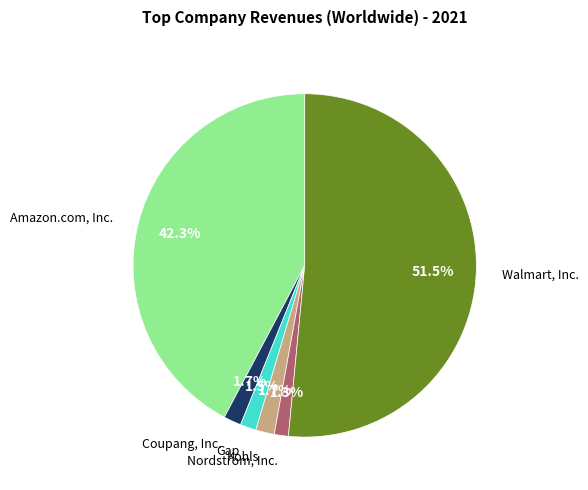

How many slices are in this pie chart?

6